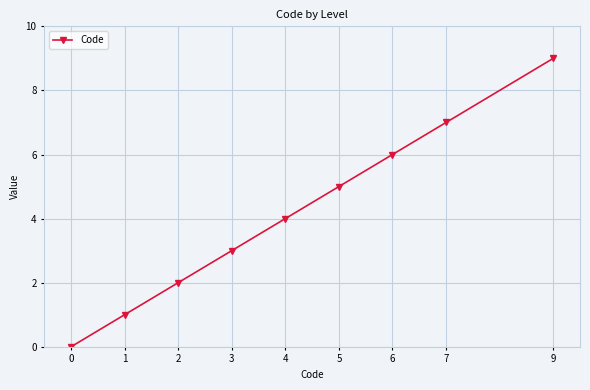

List the labels in order of value, smallest first.

0, 1, 2, 3, 4, 5, 6, 7, 9